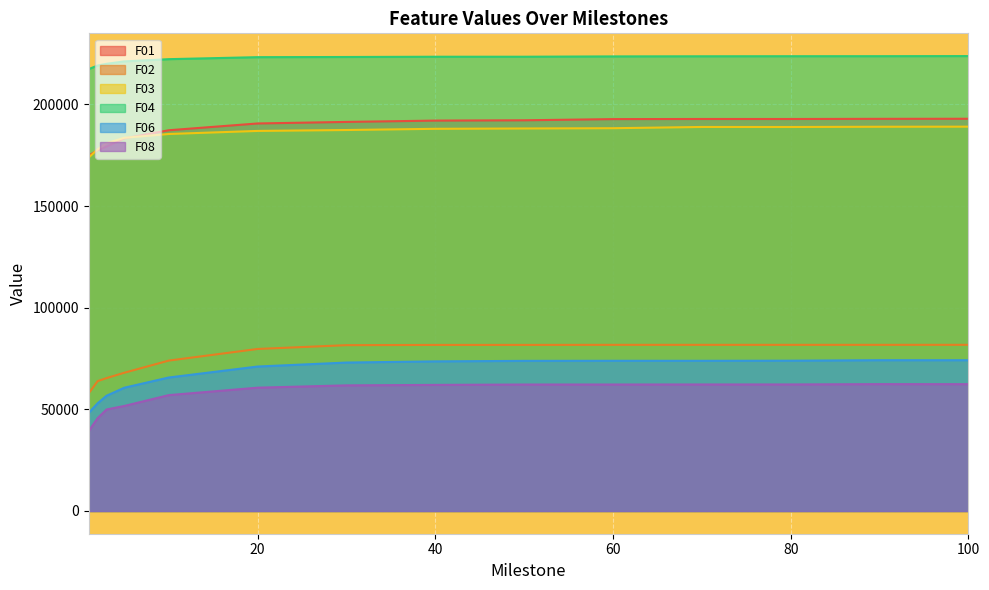

Where does the F04 series first go above 223484?

50